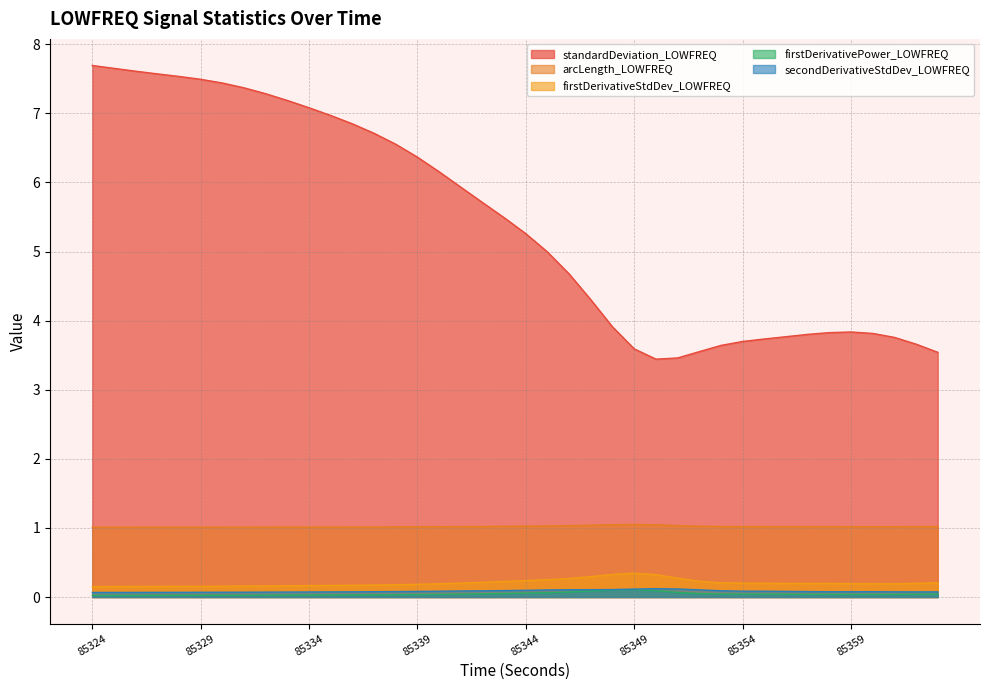

Which has a higher value, 85352 or 85343?

85343